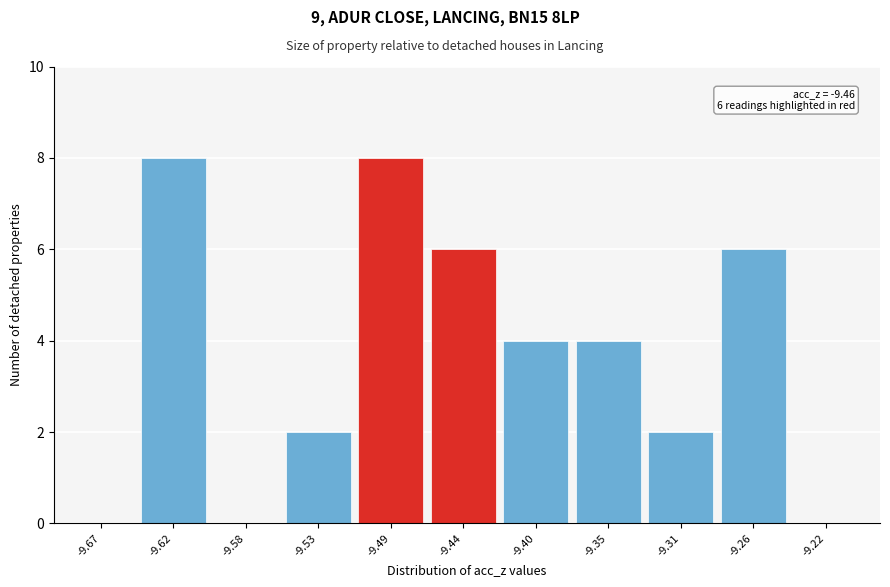

Reading left to right, list all the values displayed in this chart.

-9.67=0	-9.62=8	-9.58=0	-9.53=2	-9.49=8	-9.44=6	-9.40=4	-9.35=4	-9.31=2	-9.26=6	-9.22=0